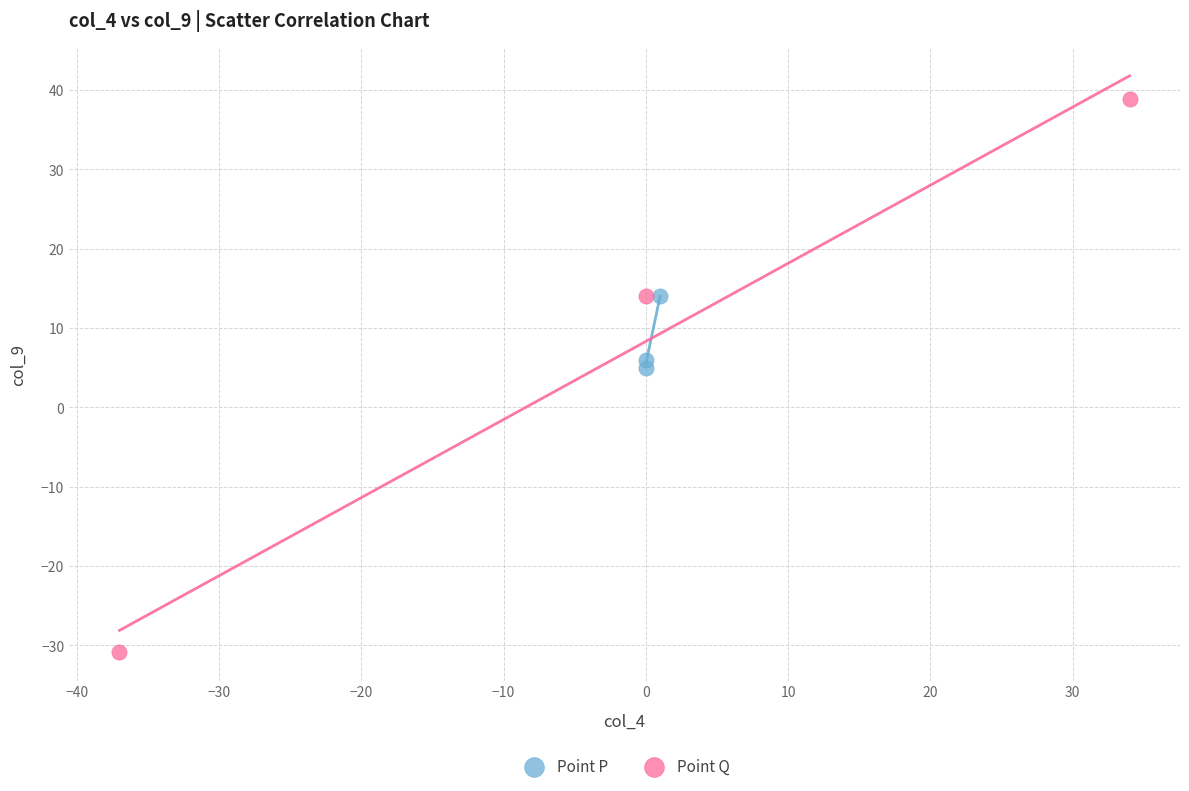

What are all the series names shown in the legend?

Point P, Point Q